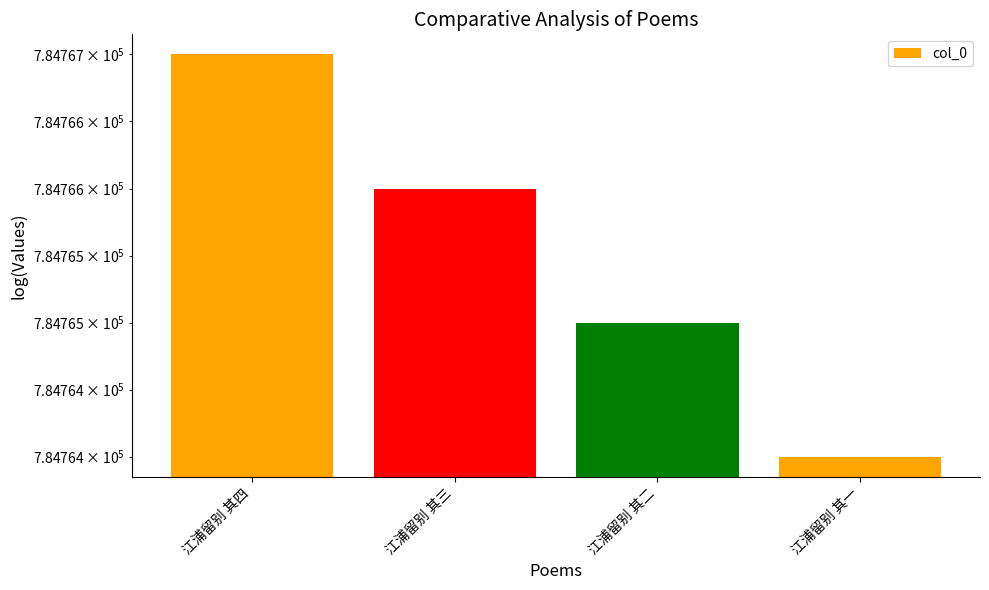

Between 江浦留别 其三 and 江浦留别 其四, which is larger?

江浦留别 其四